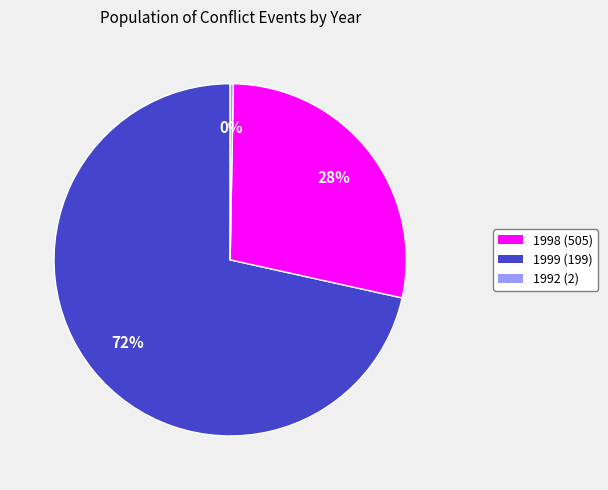

Rank the categories by value from lowest to highest.

1992, 1999, 1998